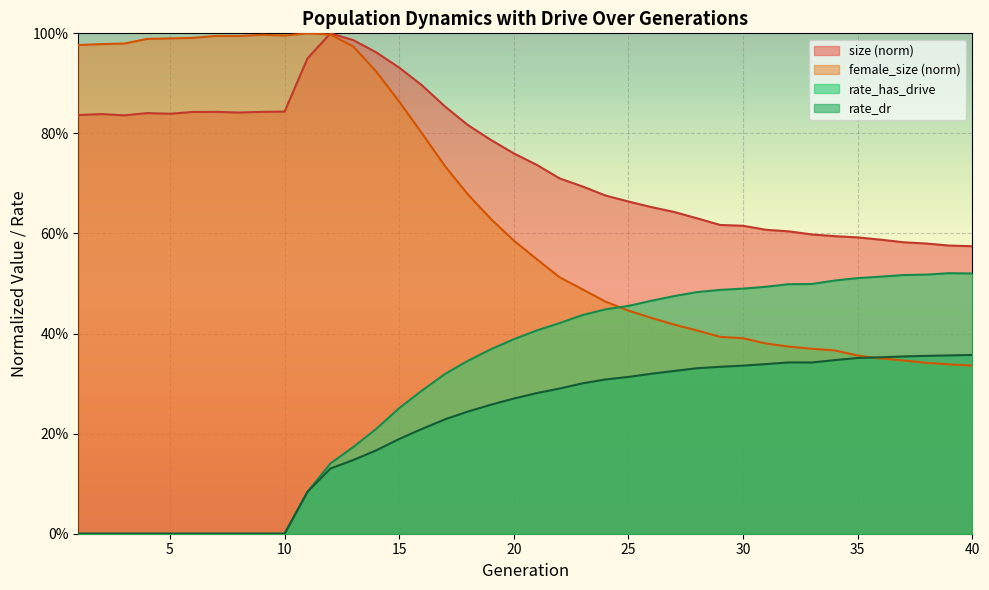

True or false: rate_has_drive has a value of 0.5 at 29.

True